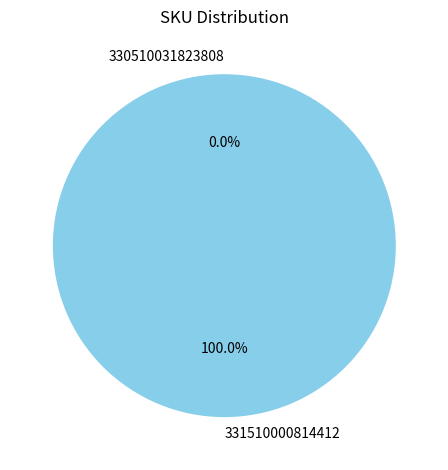

Between 331510000814412 and 330510031823808, which is larger?

331510000814412